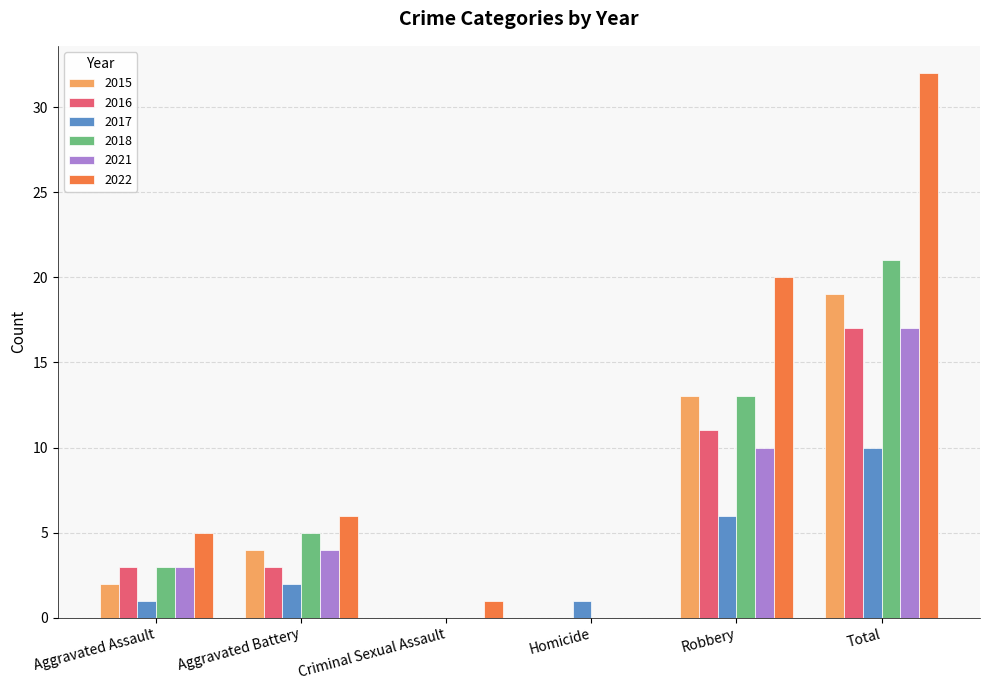

What is the total value across all series at Aggravated Assault?

17